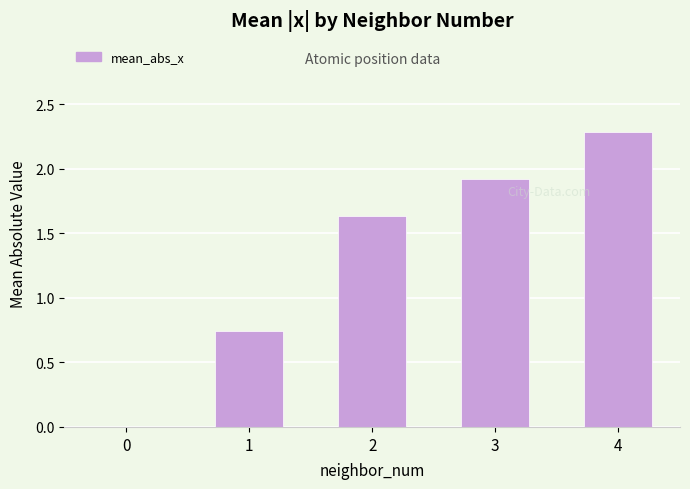

Between 4 and 2, which is larger?

4